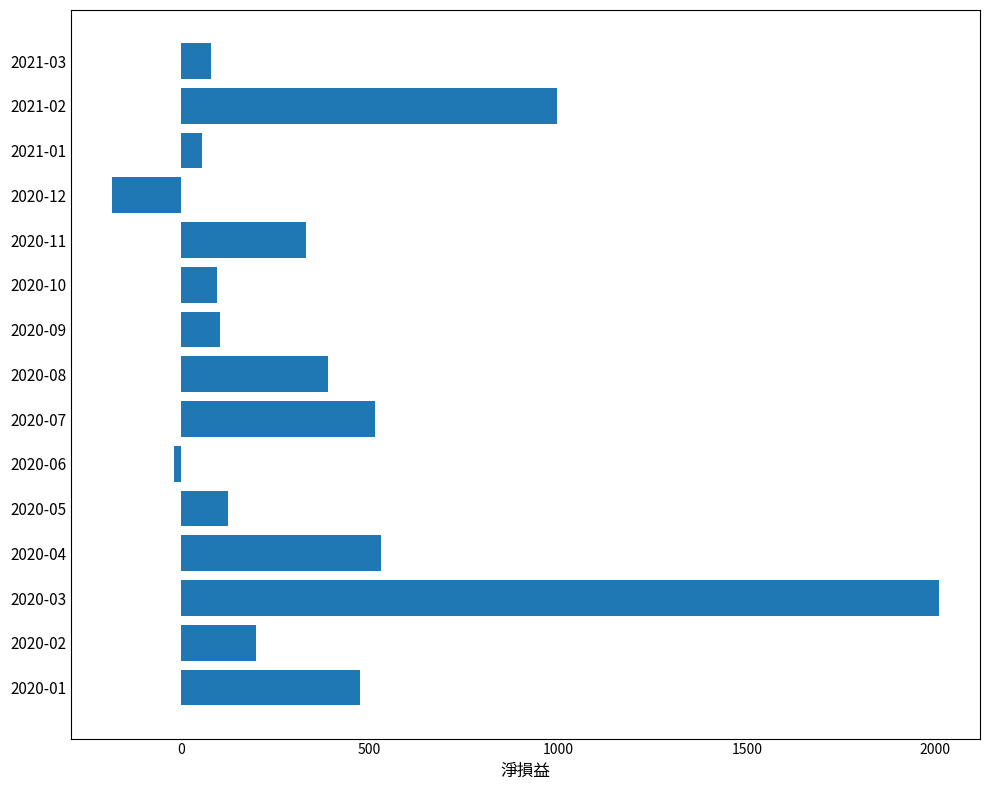

Between 2020-09 and 2020-02, which is larger?

2020-02